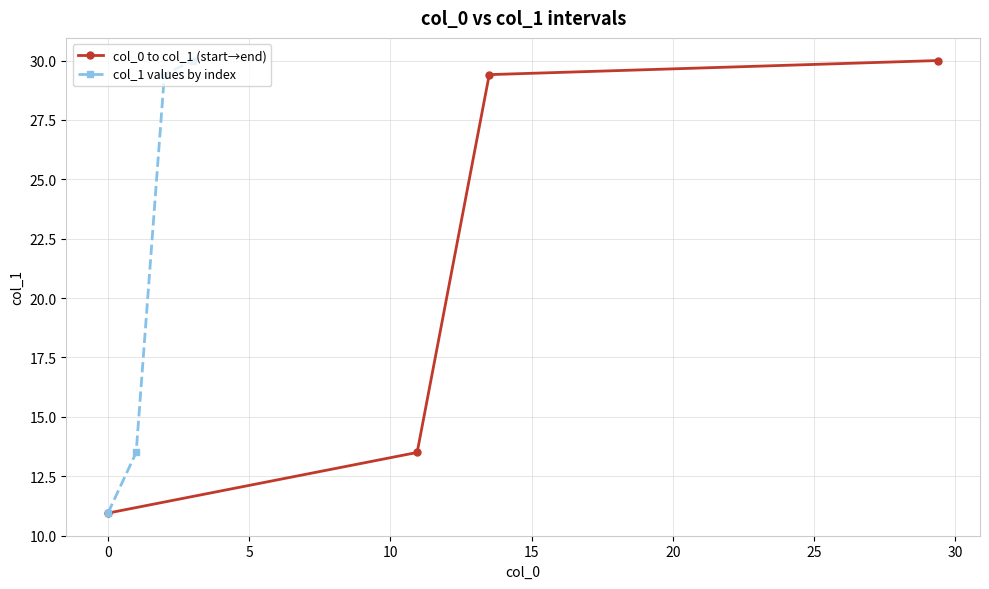

True or false: col_1 values by index has more than 1 points higher than both neighbors.

False